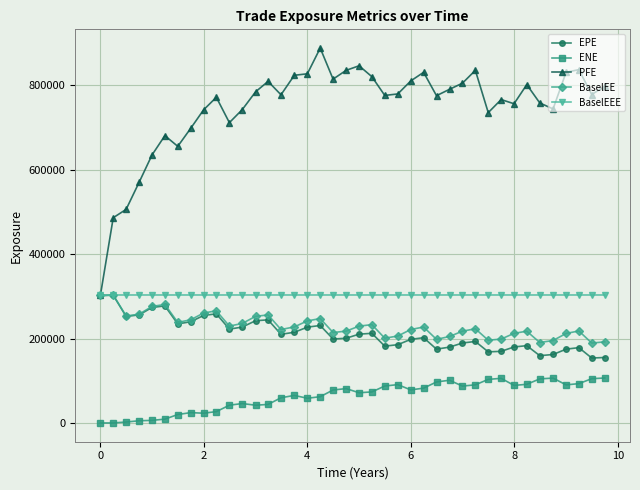

What is the greatest value displayed?

887762.0